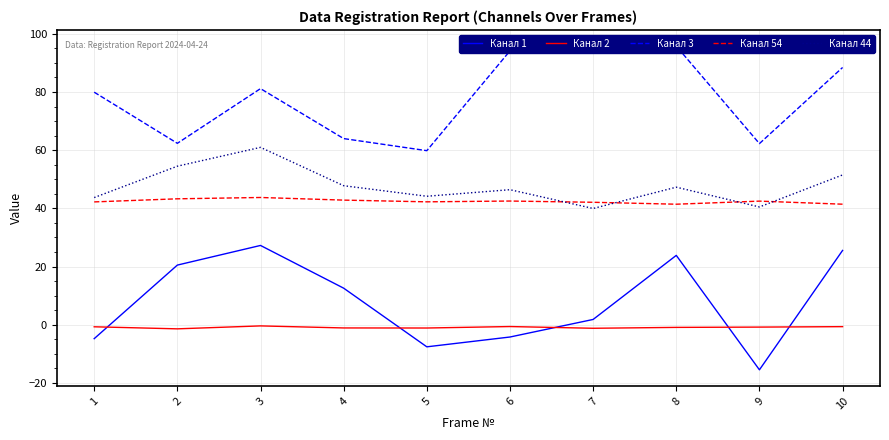

What is the difference between the highest and lowest values at 8?

96.7